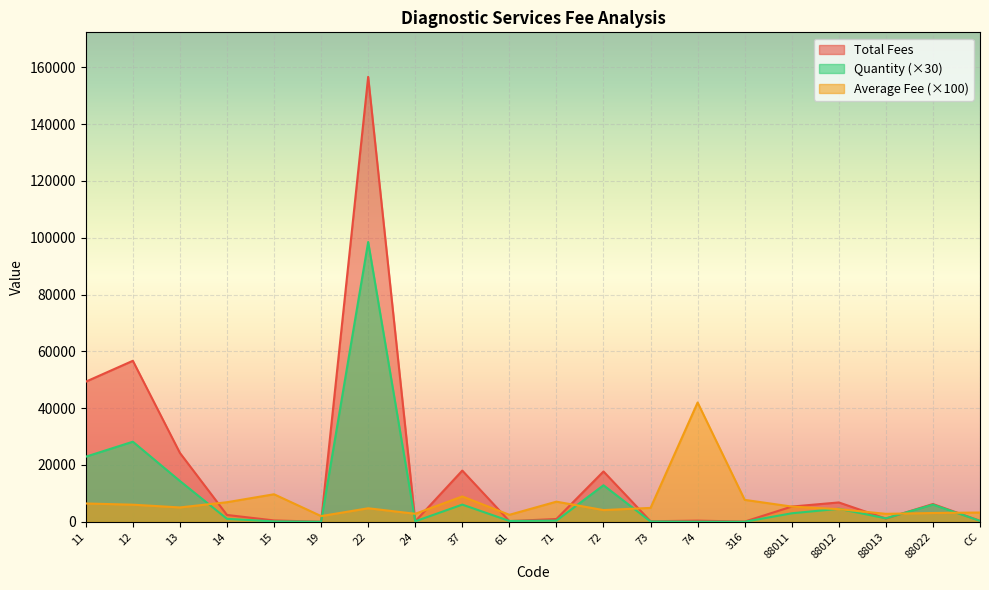

Does the chart display data point markers on the line(s)?

No